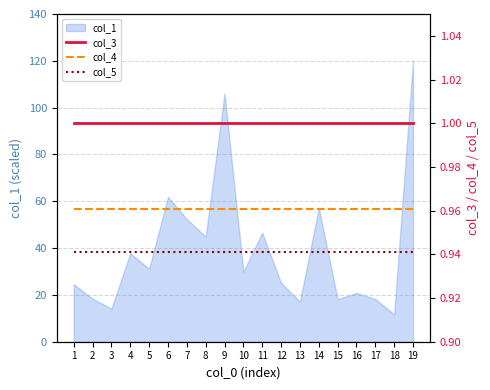

What is the maximum value for col_1?

120.0